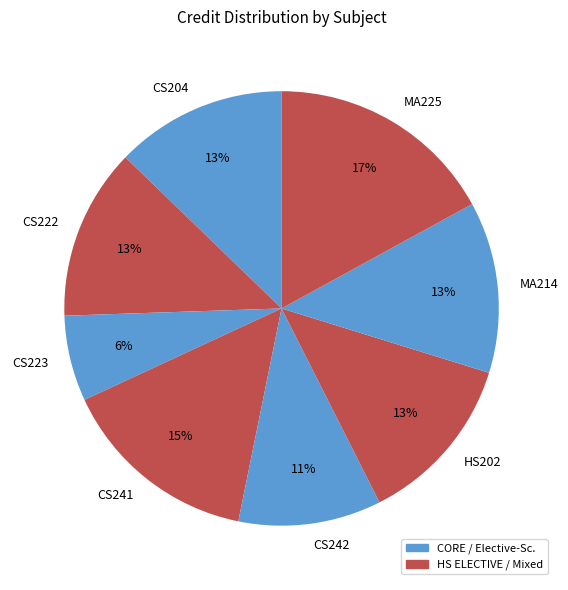

Is there a majority slice in this chart?

No